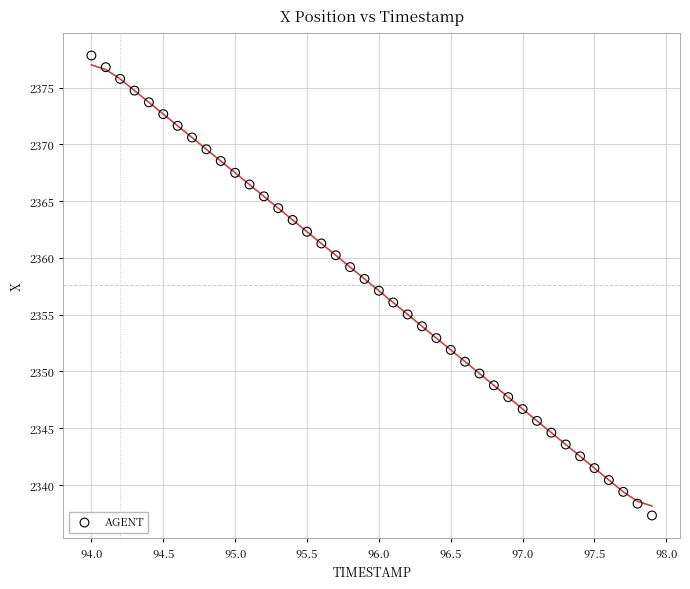

What is the range of Y values (max minus min)?

40.5